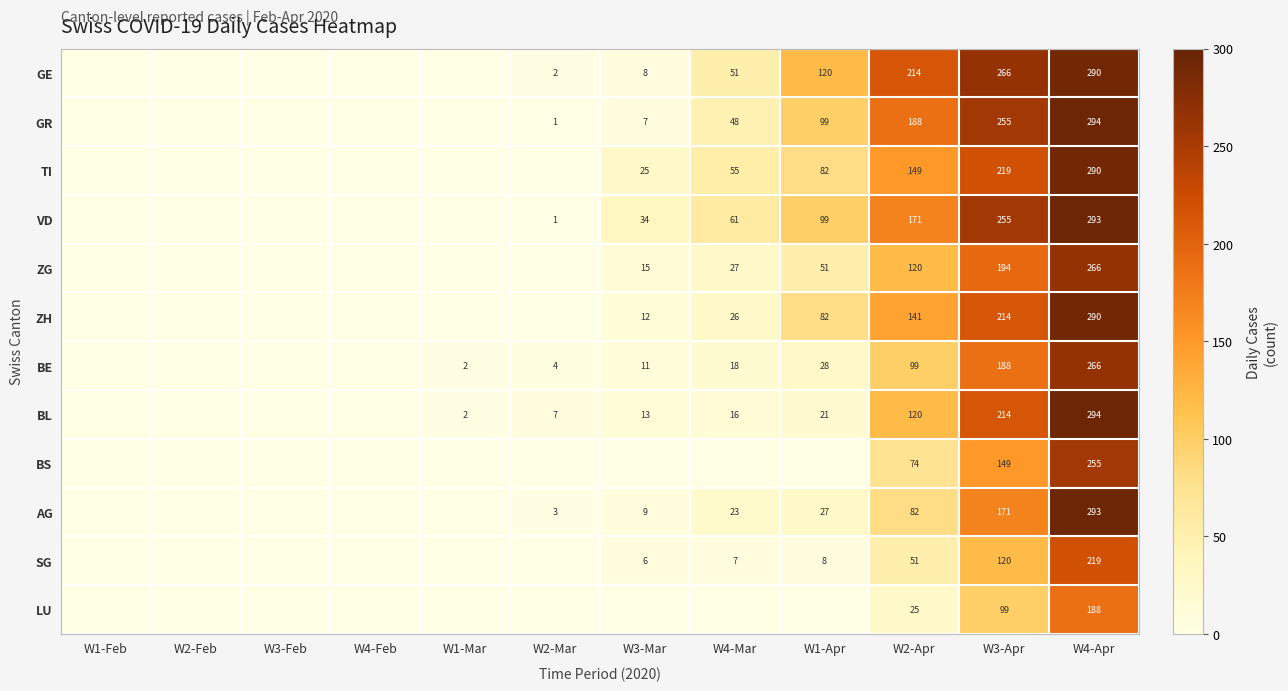

What is the sum of the AG values at W1-Apr and W3-Mar?

36